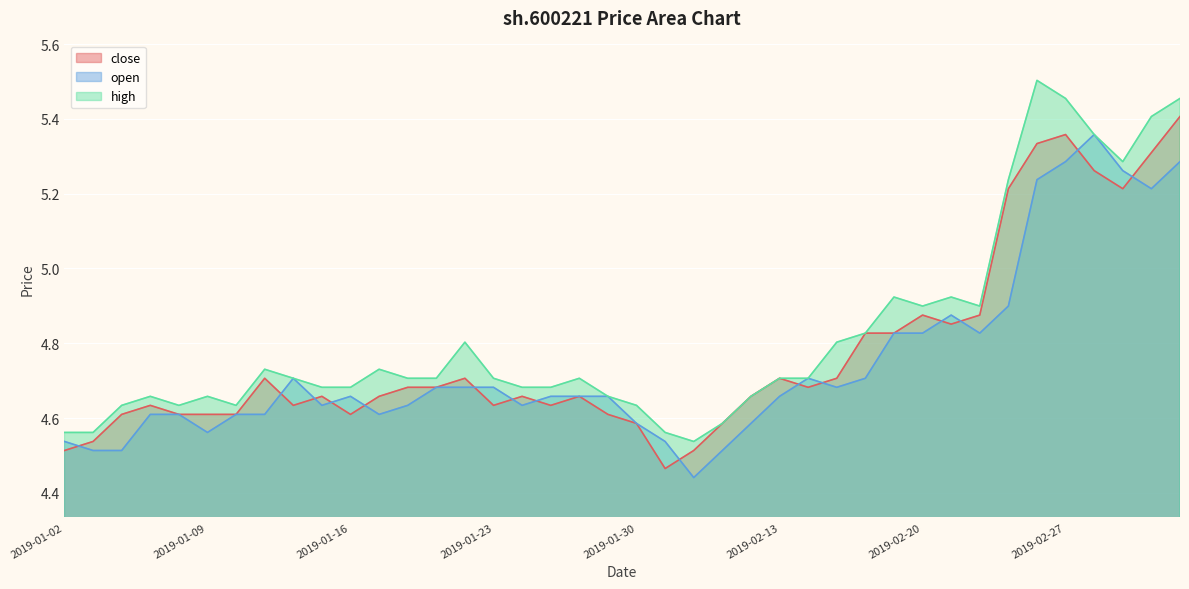

Reading left to right, list all the values displayed in this chart.

close: 2019-01-02=4.5	2019-01-03=4.5	2019-01-04=4.6	2019-01-07=4.6	2019-01-08=4.6	2019-01-09=4.6	2019-01-10=4.6	2019-01-11=4.7	2019-01-14=4.6	2019-01-15=4.7	2019-01-16=4.6	2019-01-17=4.7	2019-01-18=4.7	2019-01-21=4.7	2019-01-22=4.7	2019-01-23=4.6	2019-01-24=4.7	2019-01-25=4.6	2019-01-28=4.7	2019-01-29=4.6	2019-01-30=4.6	2019-01-31=4.5	2019-02-01=4.5	2019-02-11=4.6	2019-02-12=4.7	2019-02-13=4.7	2019-02-14=4.7	2019-02-15=4.7	2019-02-18=4.8	2019-02-19=4.8	2019-02-20=4.9	2019-02-21=4.9	2019-02-22=4.9	2019-02-25=5.2	2019-02-26=5.3	2019-02-27=5.4	2019-02-28=5.3	2019-03-01=5.2	2019-03-04=5.3	2019-03-05=5.4
open: 2019-01-02=4.5	2019-01-03=4.5	2019-01-04=4.5	2019-01-07=4.6	2019-01-08=4.6	2019-01-09=4.6	2019-01-10=4.6	2019-01-11=4.6	2019-01-14=4.7	2019-01-15=4.6	2019-01-16=4.7	2019-01-17=4.6	2019-01-18=4.6	2019-01-21=4.7	2019-01-22=4.7	2019-01-23=4.7	2019-01-24=4.6	2019-01-25=4.7	2019-01-28=4.7	2019-01-29=4.7	2019-01-30=4.6	2019-01-31=4.5	2019-02-01=4.4	2019-02-11=4.5	2019-02-12=4.6	2019-02-13=4.7	2019-02-14=4.7	2019-02-15=4.7	2019-02-18=4.7	2019-02-19=4.8	2019-02-20=4.8	2019-02-21=4.9	2019-02-22=4.8	2019-02-25=4.9	2019-02-26=5.2	2019-02-27=5.3	2019-02-28=5.4	2019-03-01=5.3	2019-03-04=5.2	2019-03-05=5.3
high: 2019-01-02=4.6	2019-01-03=4.6	2019-01-04=4.6	2019-01-07=4.7	2019-01-08=4.6	2019-01-09=4.7	2019-01-10=4.6	2019-01-11=4.7	2019-01-14=4.7	2019-01-15=4.7	2019-01-16=4.7	2019-01-17=4.7	2019-01-18=4.7	2019-01-21=4.7	2019-01-22=4.8	2019-01-23=4.7	2019-01-24=4.7	2019-01-25=4.7	2019-01-28=4.7	2019-01-29=4.7	2019-01-30=4.6	2019-01-31=4.6	2019-02-01=4.5	2019-02-11=4.6	2019-02-12=4.7	2019-02-13=4.7	2019-02-14=4.7	2019-02-15=4.8	2019-02-18=4.8	2019-02-19=4.9	2019-02-20=4.9	2019-02-21=4.9	2019-02-22=4.9	2019-02-25=5.2	2019-02-26=5.5	2019-02-27=5.5	2019-02-28=5.4	2019-03-01=5.3	2019-03-04=5.4	2019-03-05=5.5